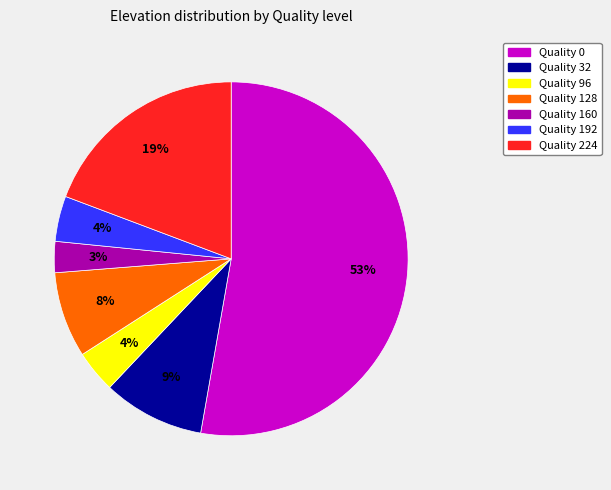

To the nearest percent, what percentage of the pie is Quality 192?

4%